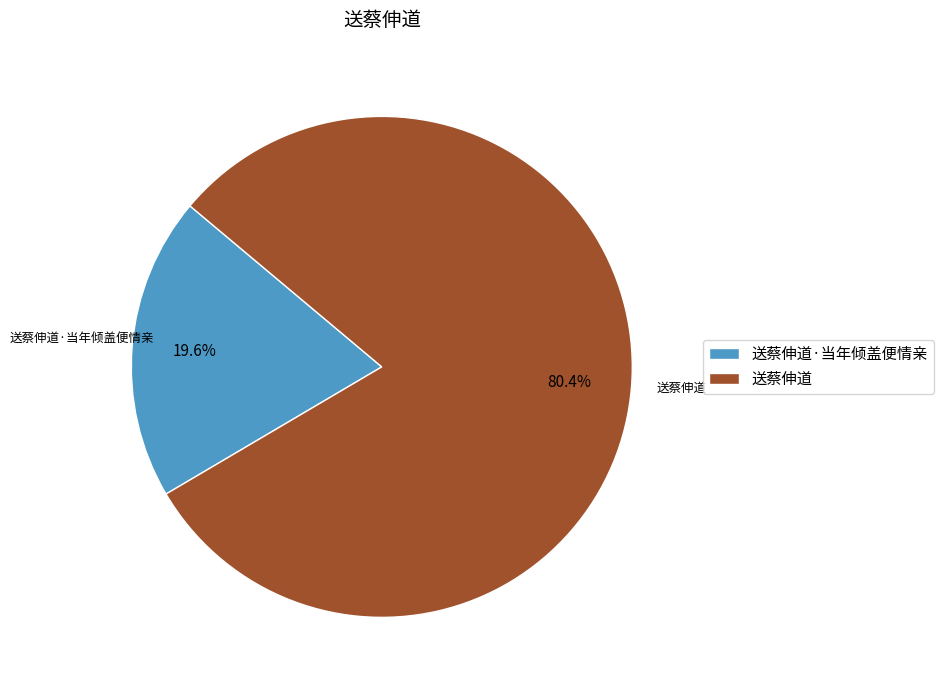

Which has a higher value, 送蔡伸道 or 送蔡伸道·当年倾盖便情亲?

送蔡伸道